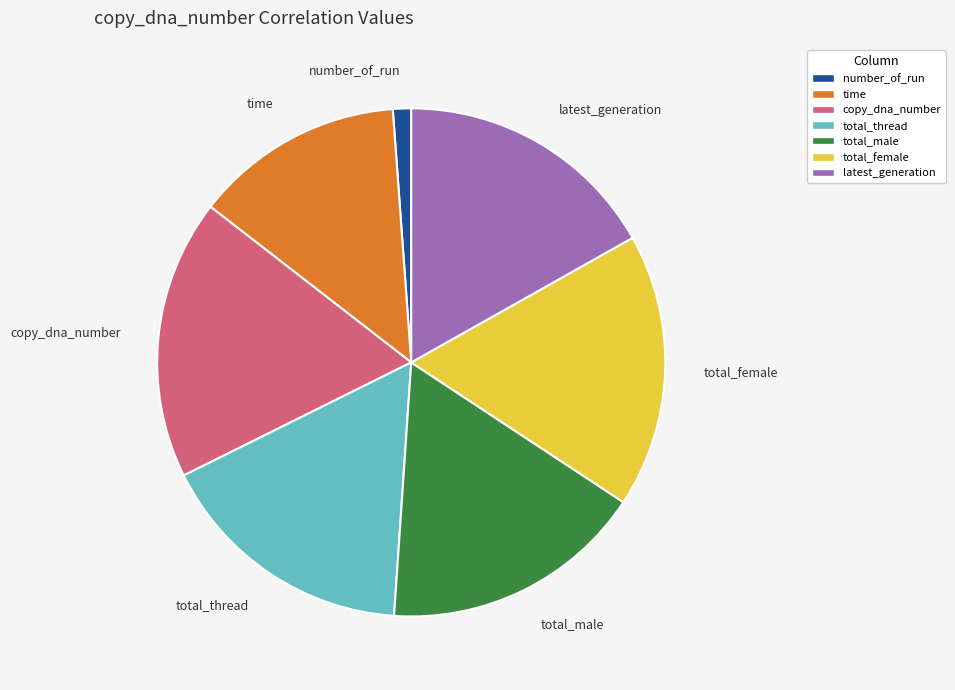

Does latest_generation represent more than half of the total?

No